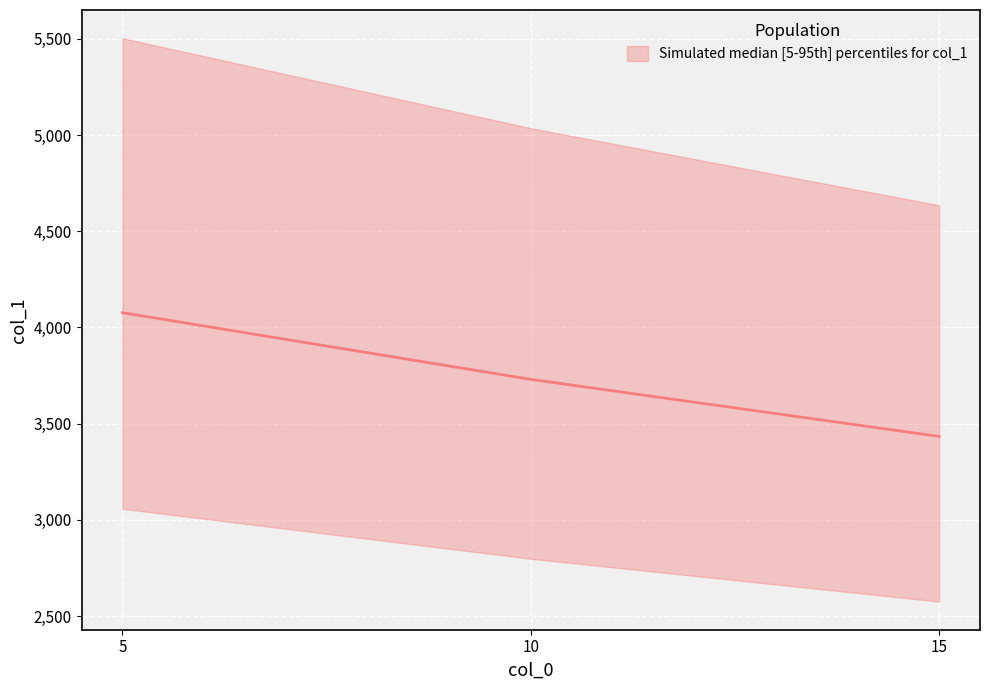

Approximately how many times larger is the value at 5 compared to 10?

1.1